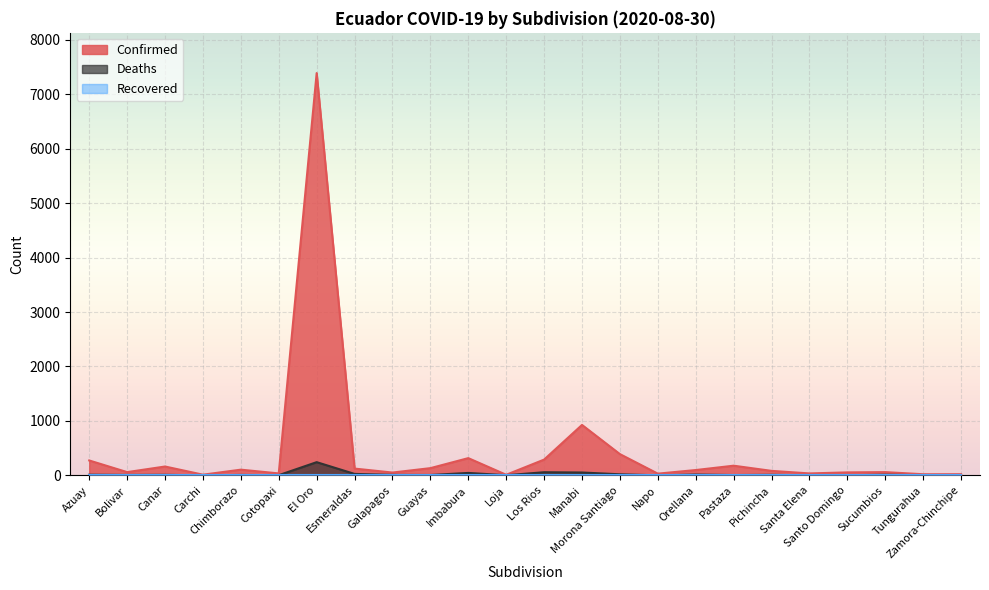

How many interior local valleys does the Deaths series have?

7